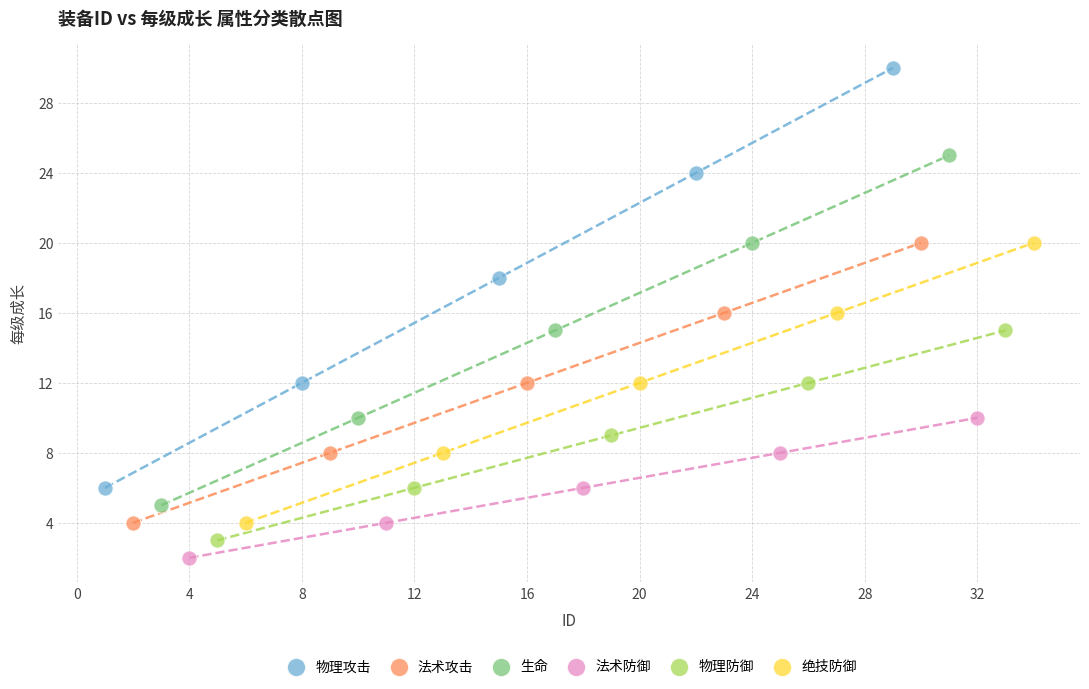

Which series reaches the maximum Y coordinate?

物理攻击